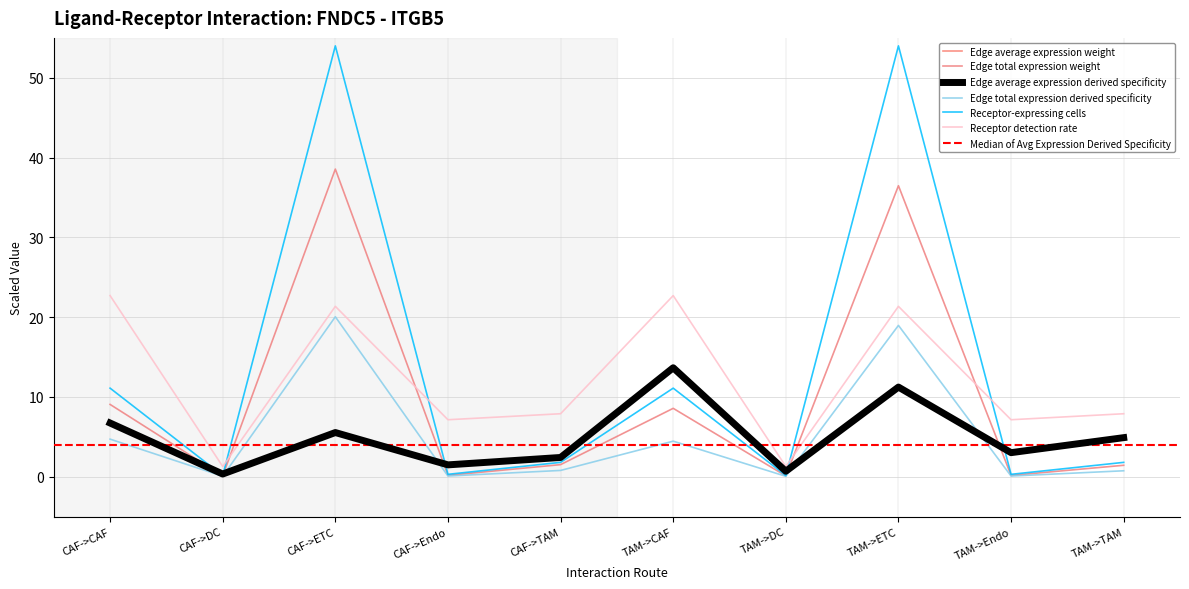

What is the maximum value shown in the chart?

54.0